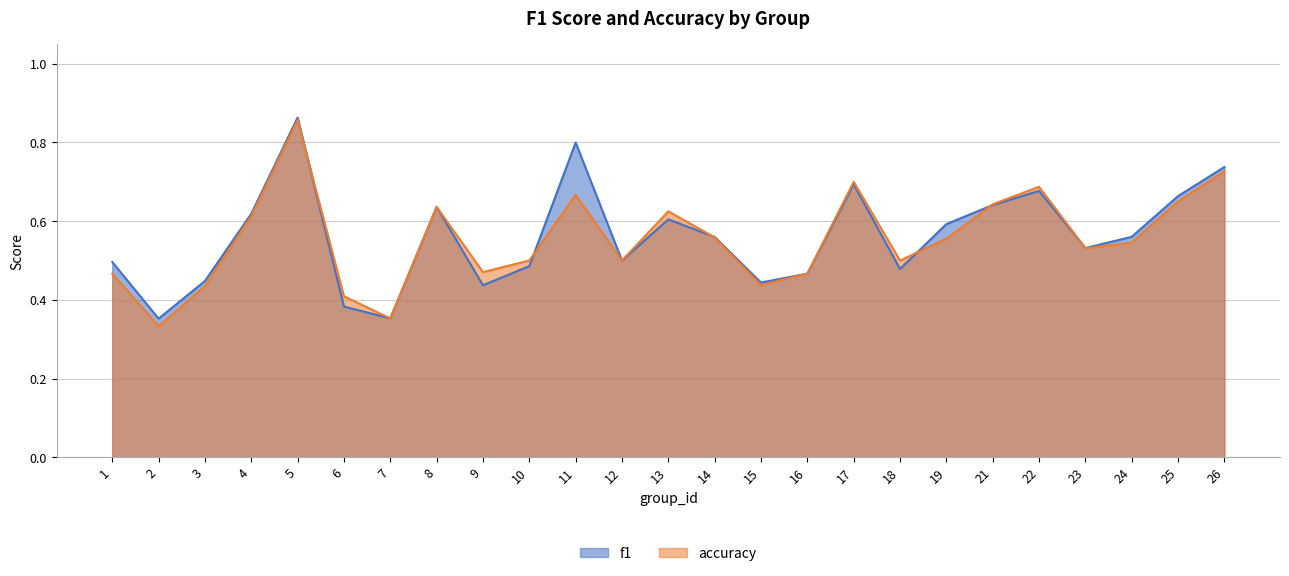

How many interior local peaks does the f1 series have?

6